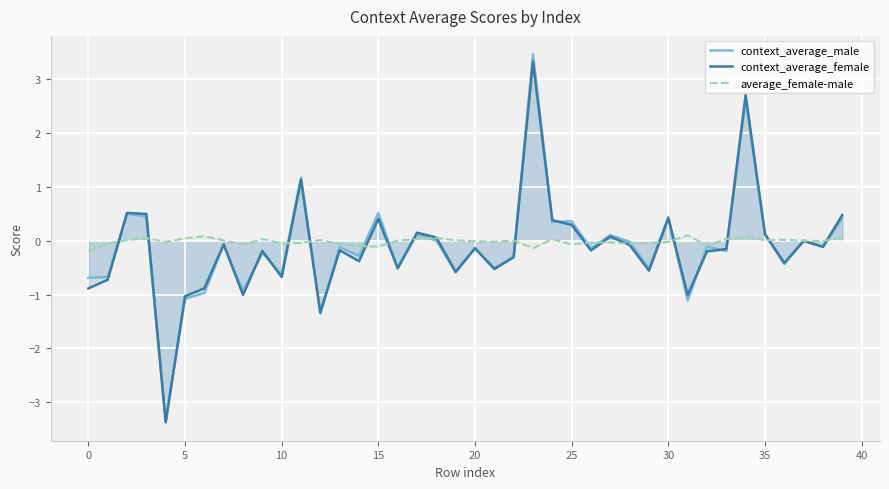

The value of context_average_female at 0 is -0.4. True or false?

False